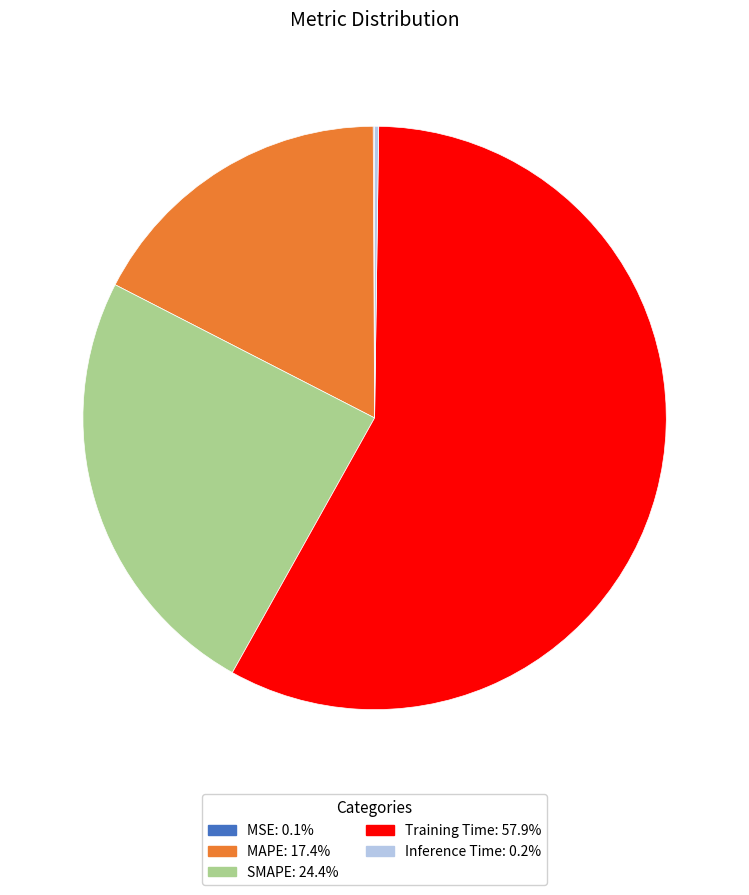

What is the majority slice?

Training Time